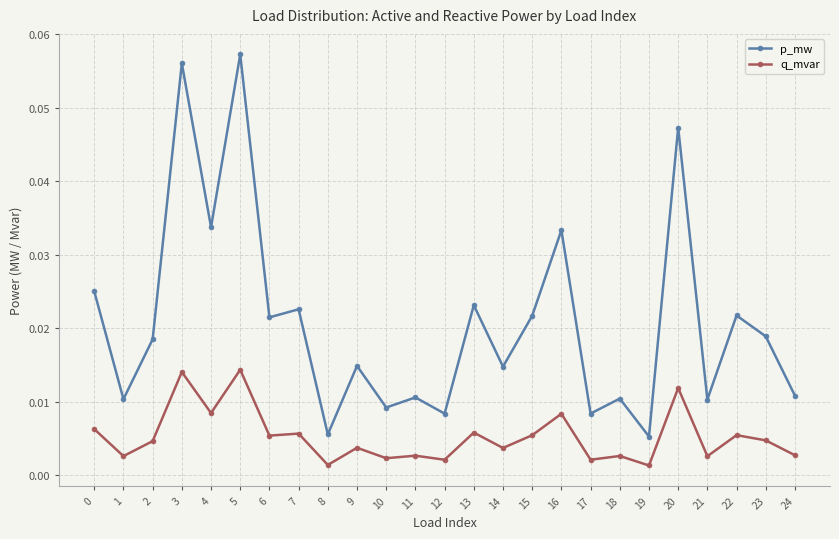

True or false: q_mvar and p_mw cross at least once.

False